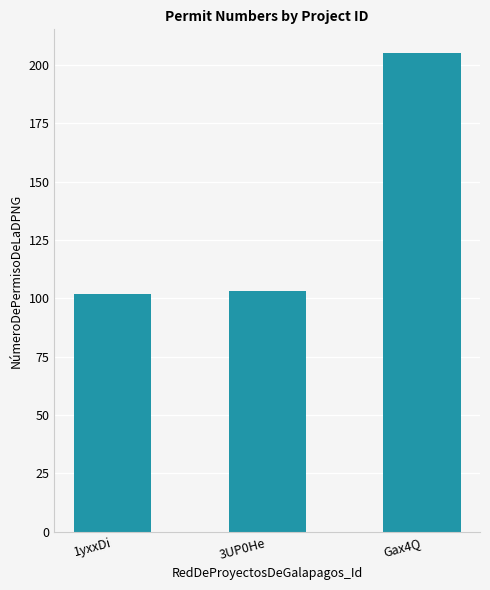

At which label is the value closest to 153?

3UP0He